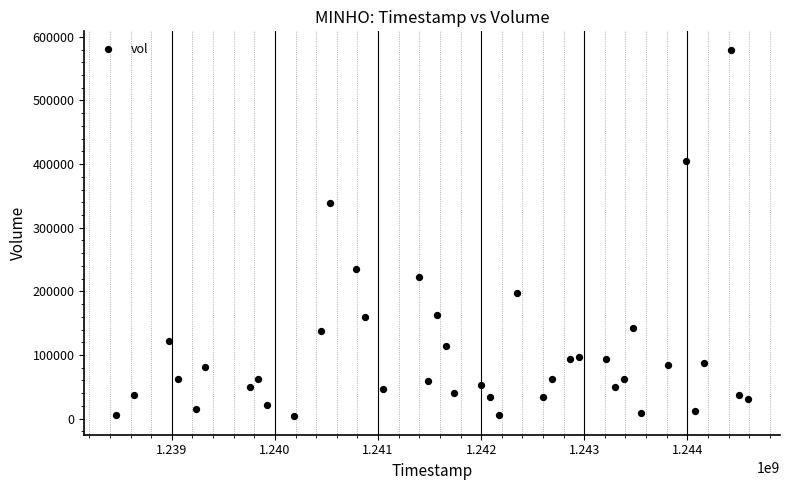

What is the range of X values (max minus min)?

6134400